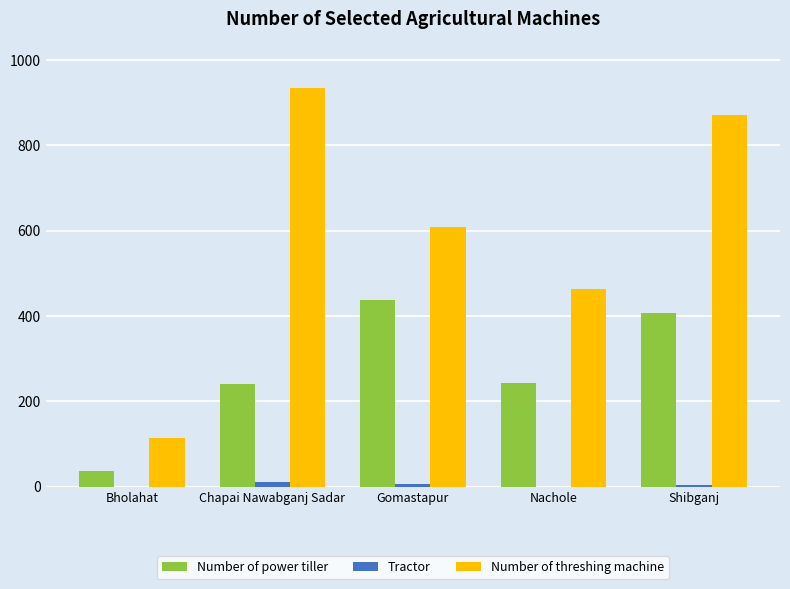

Are the bars horizontal?

No